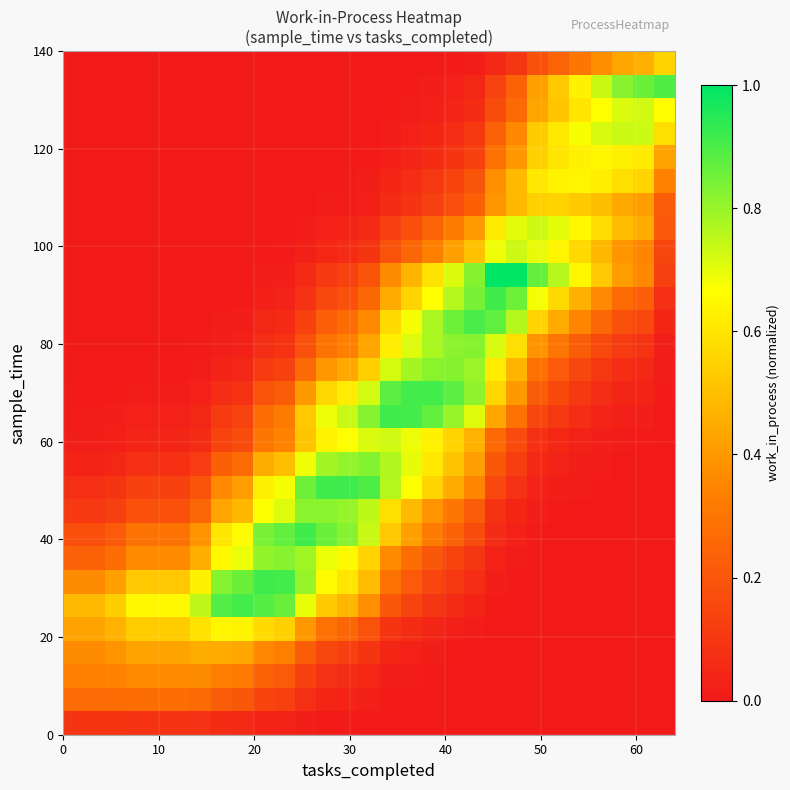

Count the number of categories in the chart.

29